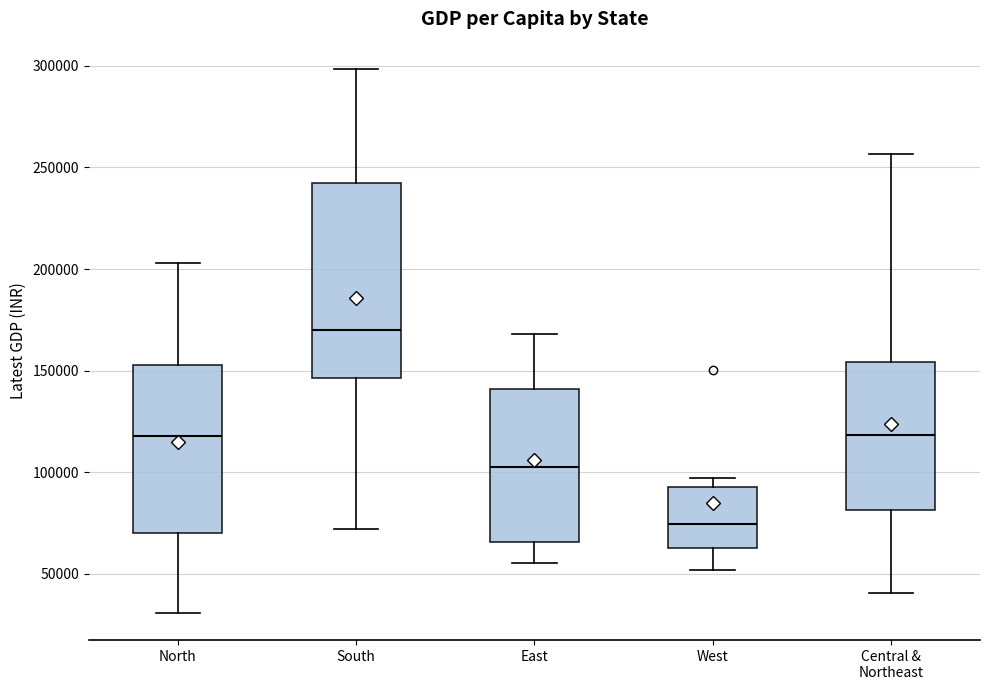

Reading left to right, read every box against the y-axis: the position of its median line, the range the box covers, and the ends of its whiskers. The values are not printed on the chart, so give them approximately, as read against the axis.

North: median 120000, box 70000 to 155000, whiskers 30000 to 205000
South: median 170000, box 145000 to 240000, whiskers 70000 to 300000
East: median 105000, box 65000 to 140000, whiskers 55000 to 170000
West: median 75000, box 65000 to 95000, whiskers 50000 to 95000 (just above the box's upper edge)
Central & Northeast: median 120000, box 80000 to 155000, whiskers 40000 to 255000